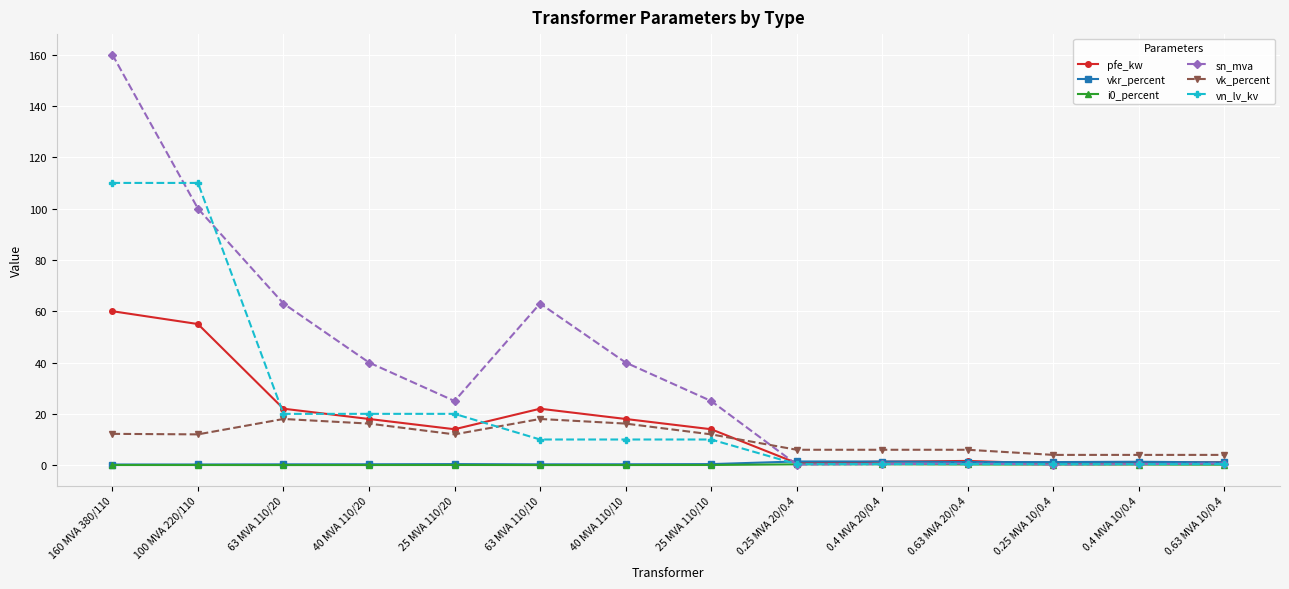

Which category has the highest value across all series?

160 MVA 380/110